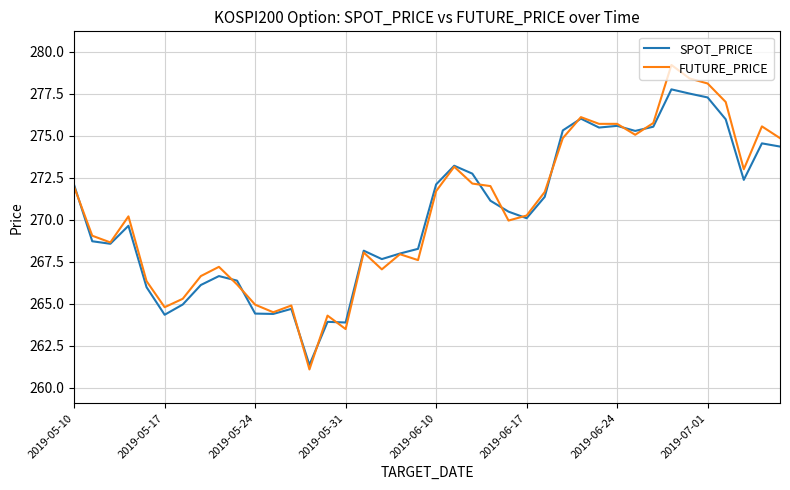

Which series has the widest spread of values?

FUTURE_PRICE